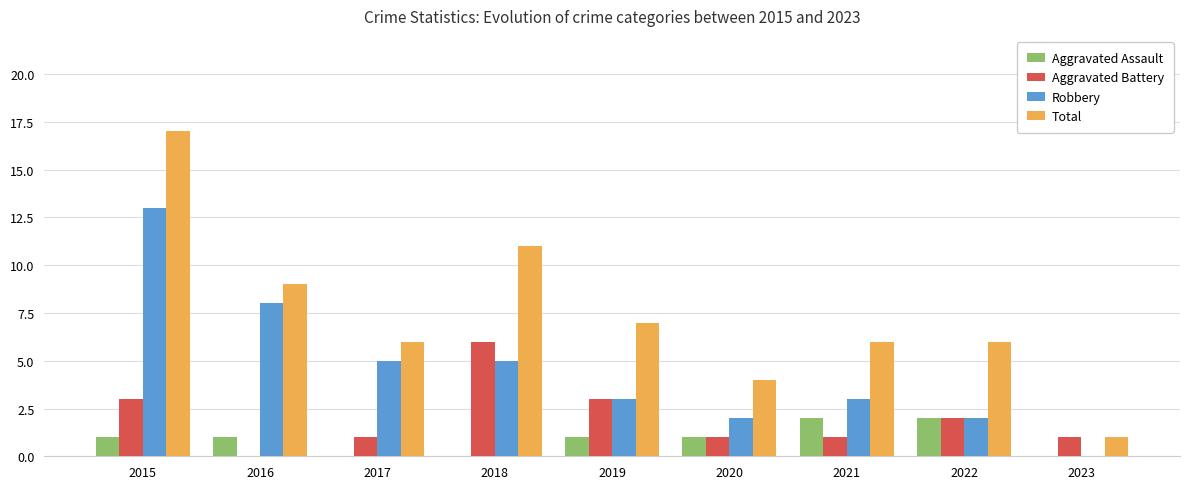

Is it true that Aggravated Assault equals 0 at 2017?

True